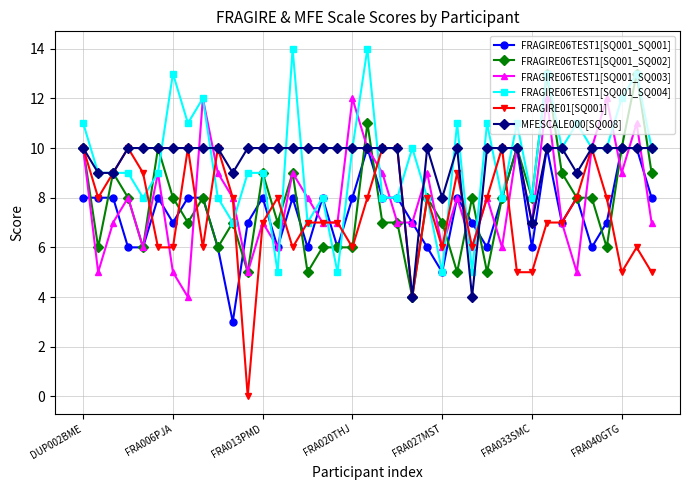

What is the value of the MFESCALE000[SQ008] point at the 35th from the left?

10